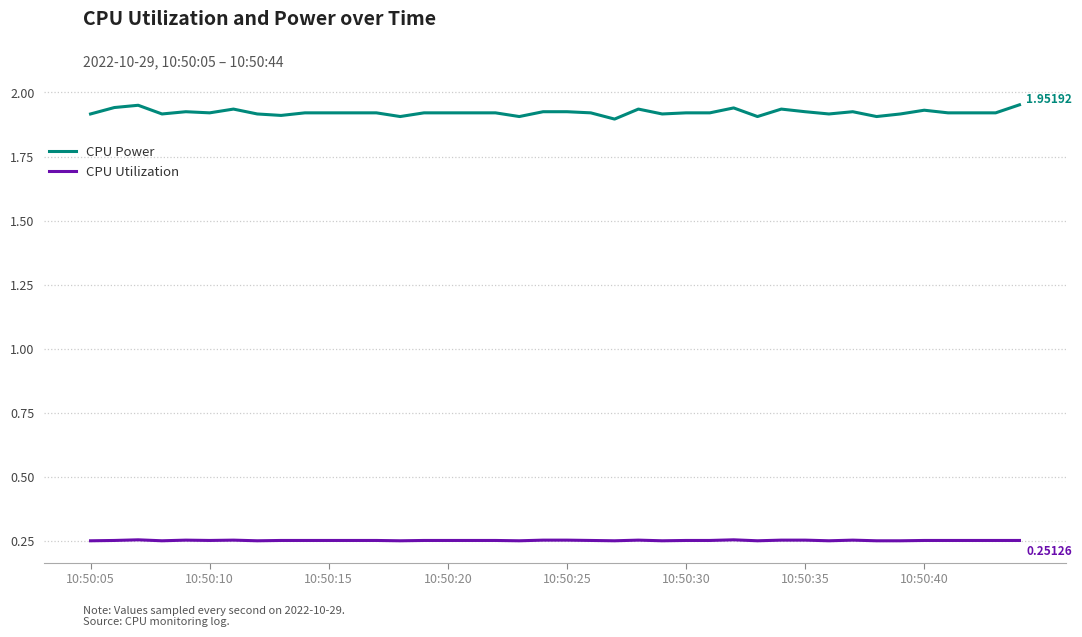

At how many categories does at least one series exceed 0?

40